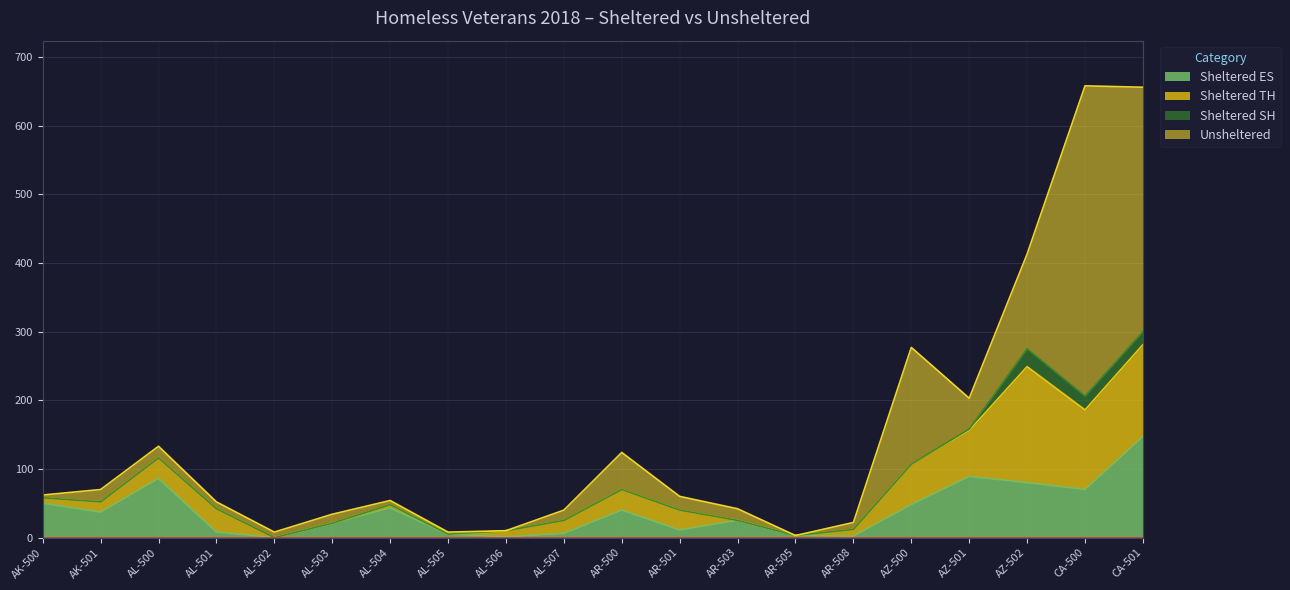

Reading left to right, what are all the values shown in this chart?

Sheltered ES: AK-500=50	AK-501=37	AL-500=86	AL-501=8	AL-502=0	AL-503=21	AL-504=43	AL-505=5	AL-506=1	AL-507=6	AR-500=40	AR-501=11	AR-503=25	AR-505=3	AR-508=2	AZ-500=48	AZ-501=89	AZ-502=80	CA-500=70	CA-501=147
Sheltered TH: AK-500=8	AK-501=15	AL-500=30	AL-501=34	AL-502=0	AL-503=0	AL-504=5	AL-505=0	AL-506=9	AL-507=19	AR-500=30	AR-501=29	AR-503=0	AR-505=0	AR-508=10	AZ-500=59	AZ-501=67	AZ-502=169	CA-500=116	CA-501=134
Sheltered SH: AK-500=0	AK-501=0	AL-500=0	AL-501=0	AL-502=0	AL-503=0	AL-504=0	AL-505=0	AL-506=0	AL-507=0	AR-500=0	AR-501=0	AR-503=0	AR-505=0	AR-508=0	AZ-500=0	AZ-501=2	AZ-502=26	CA-500=20	CA-501=19
Unsheltered: AK-500=4	AK-501=18	AL-500=17	AL-501=10	AL-502=8	AL-503=13	AL-504=6	AL-505=3	AL-506=0	AL-507=15	AR-500=54	AR-501=20	AR-503=17	AR-505=0	AR-508=10	AZ-500=170	AZ-501=45	AZ-502=138	CA-500=452	CA-501=356